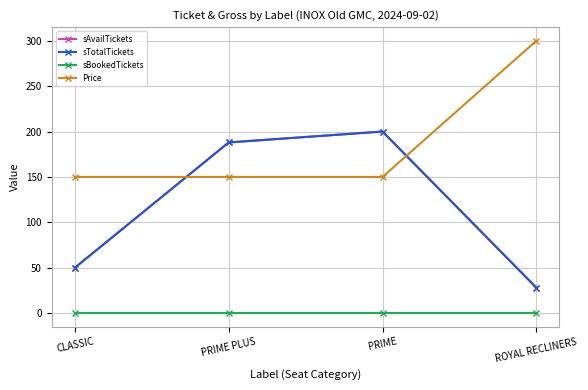

Is this an area chart (filled region under the line)?

No